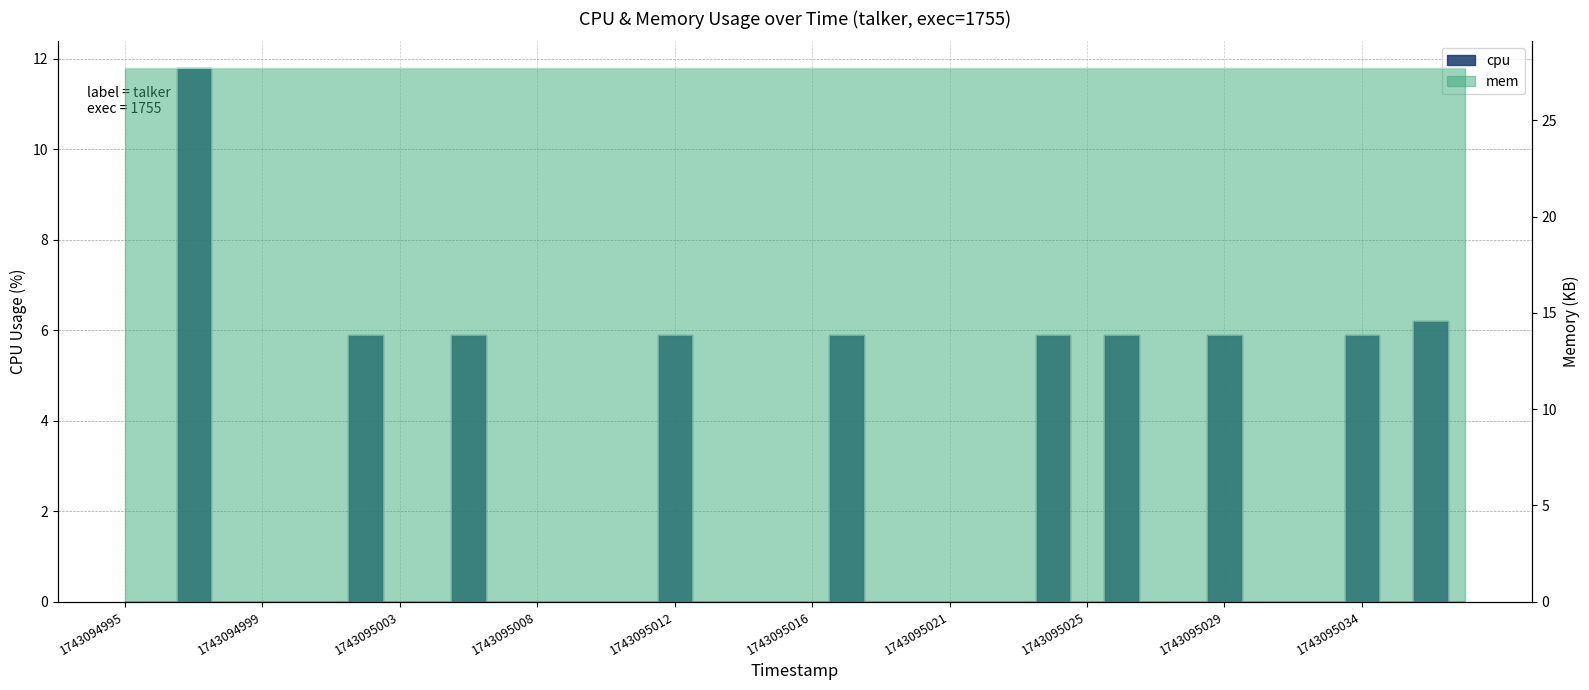

How many lines are shown in the chart?

1